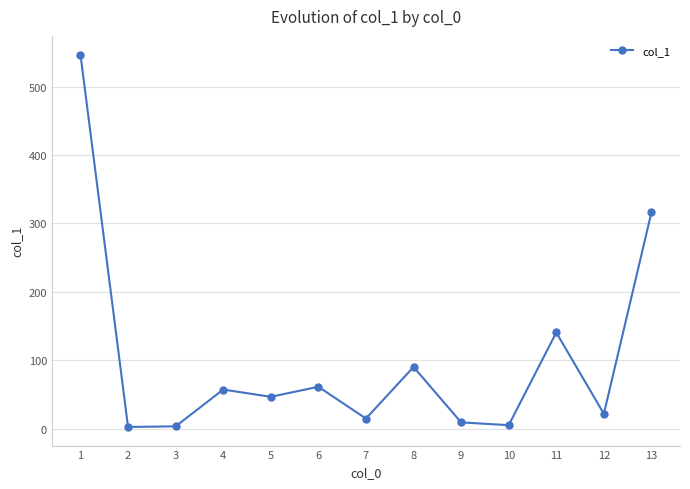

Which has a higher value, 4 or 10?

4